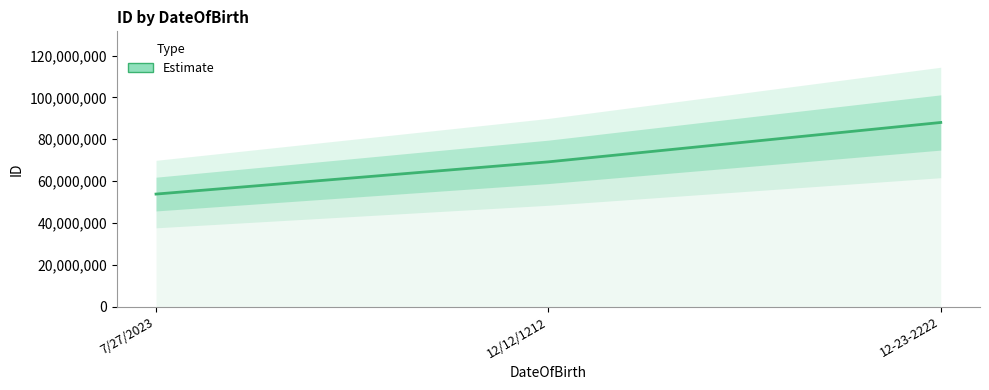

How many values are between 53777259 and 87999924?

3